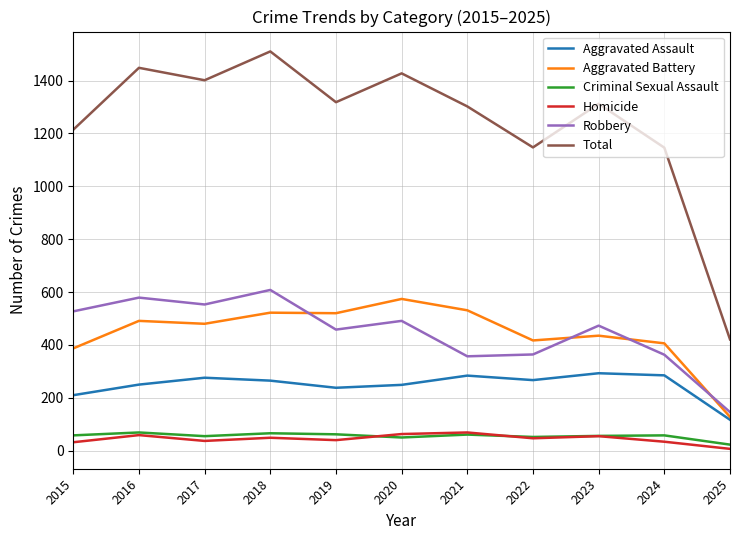

Which label corresponds to the largest value in the chart?

2018